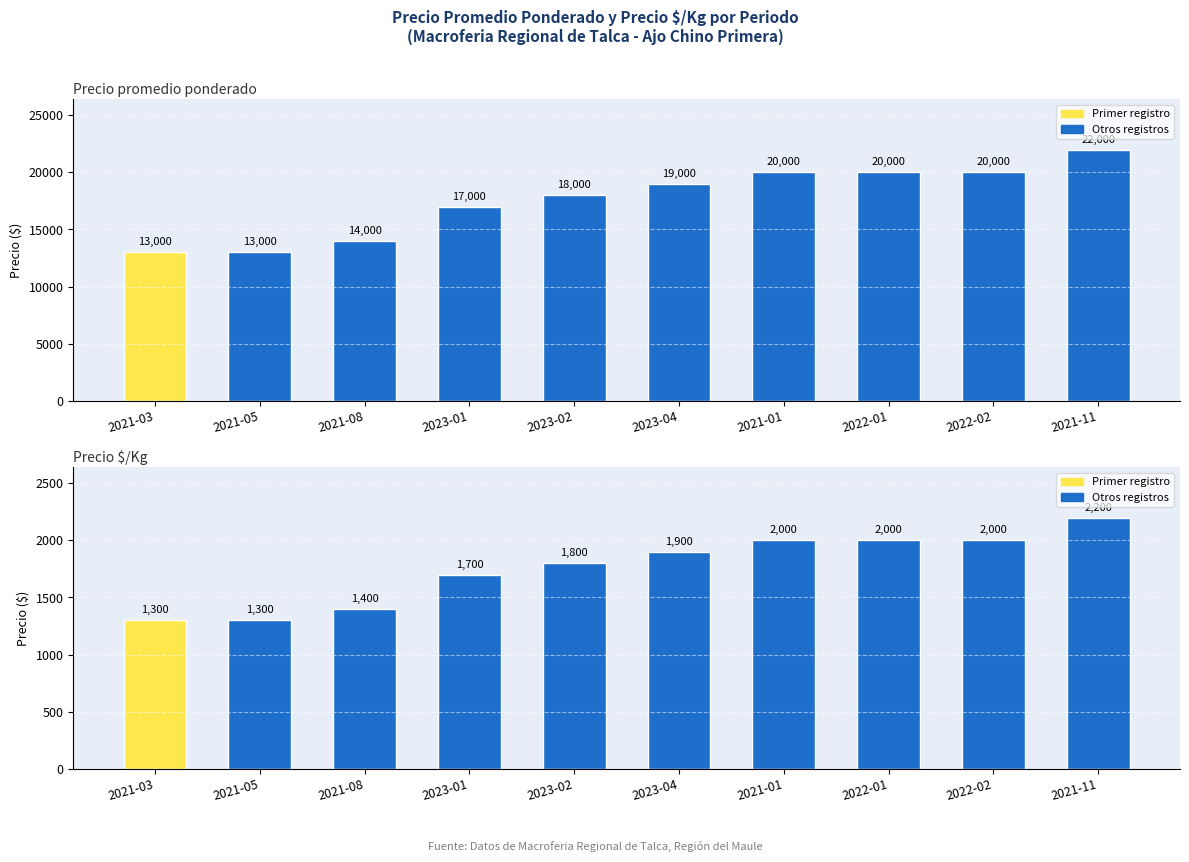

Rank the series at 2022-02 from highest to lowest value.

Precio promedio ponderado, Precio $/Kg